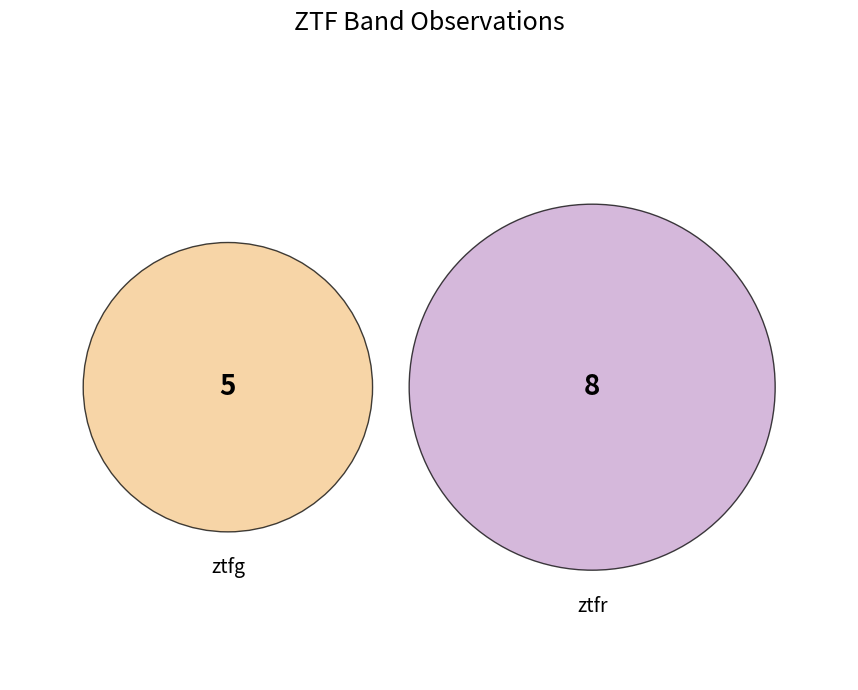

Between ztfg and ztfr, which is larger?

ztfr